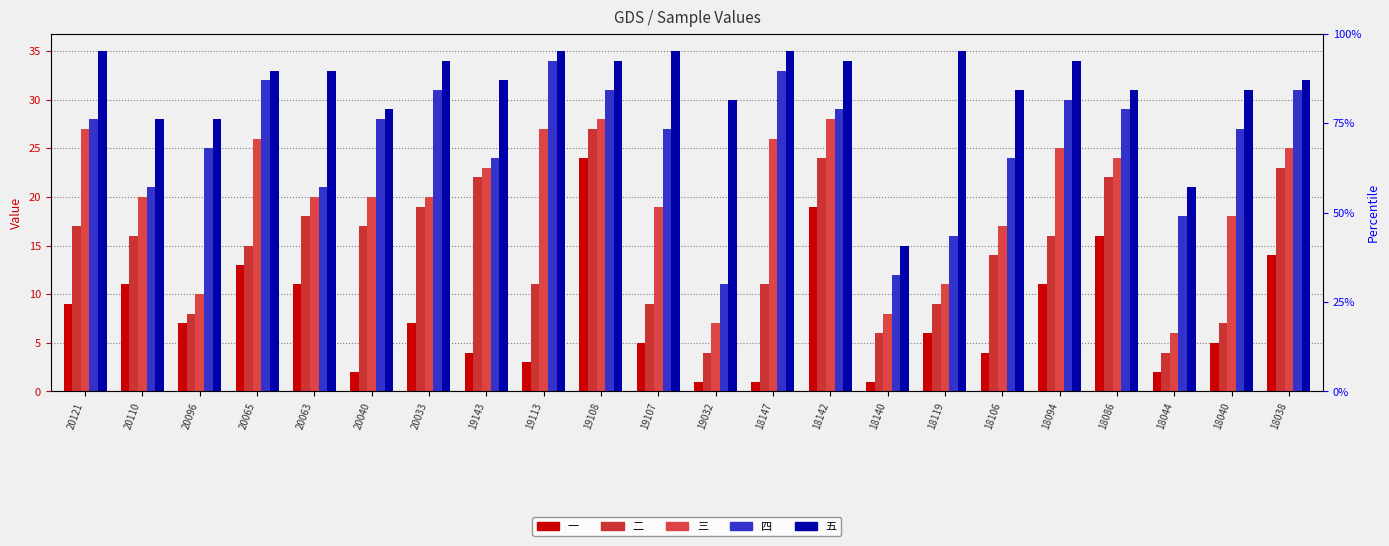

True or false: 四 has a value of 10 at 20065.

False